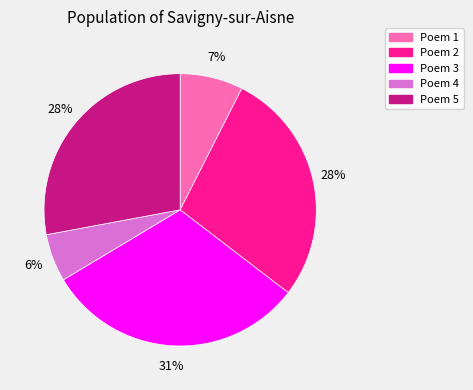

To the nearest percent, what is the difference between the largest and smallest slice percentages?

25%